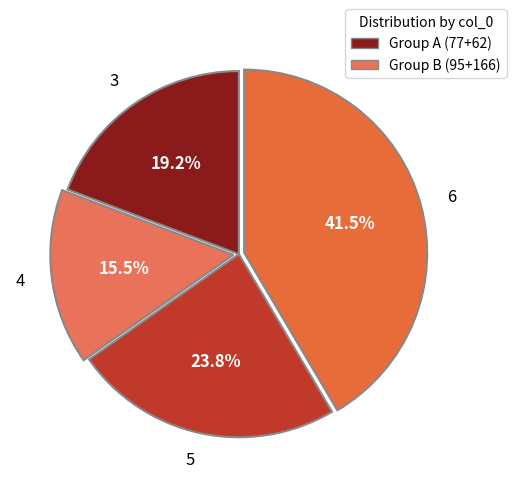

Combined, do 3 and 4 account for over 50%?

No